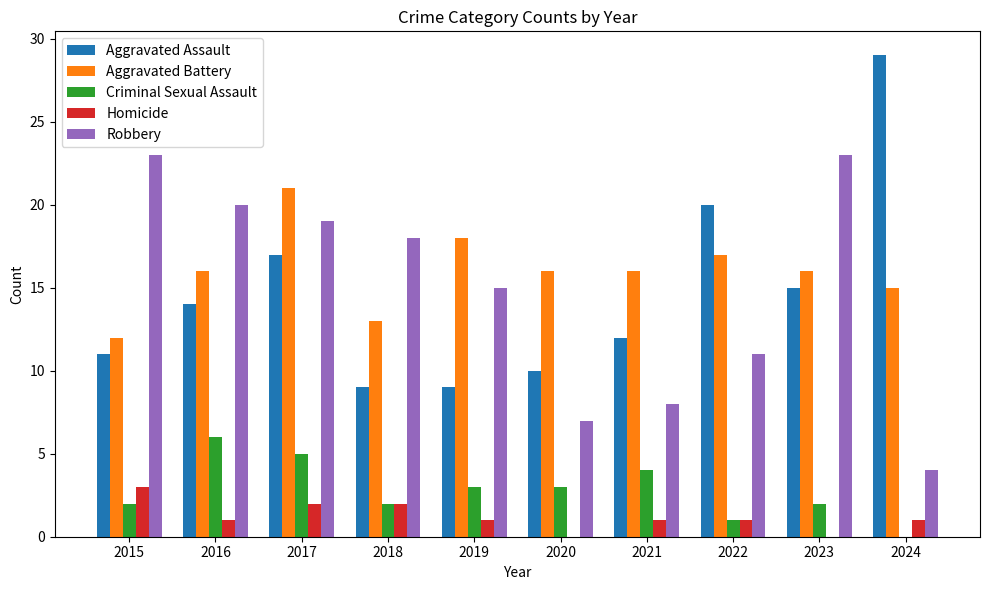

What is the total value across all series at 2016?

57